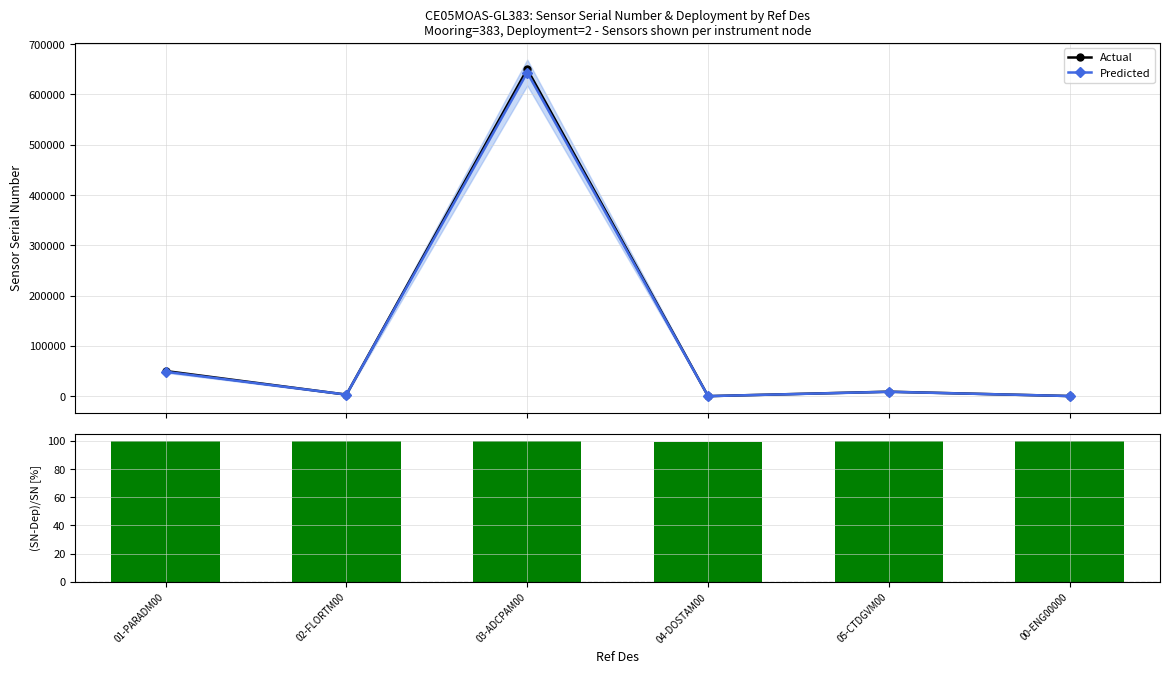

The (Sensor-Deployment)/Sensor [%] series shows 21.8 at 00-ENG00000. True or false?

False